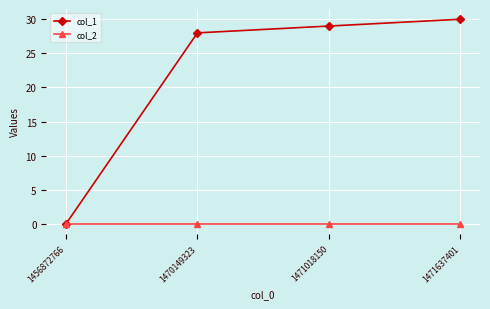

Rank the series by their maximum value, from highest to lowest.

col_1, col_2